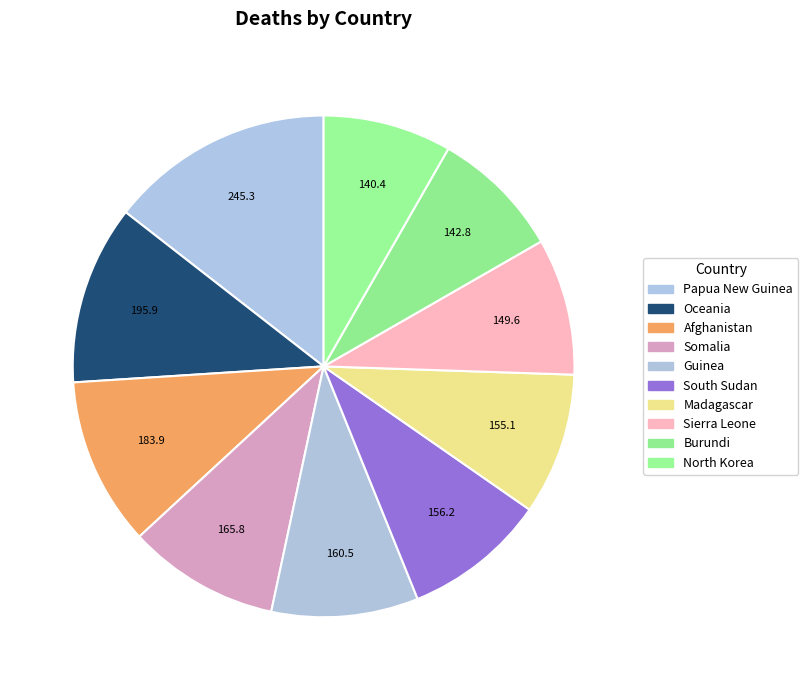

How many slices are in this pie chart?

10